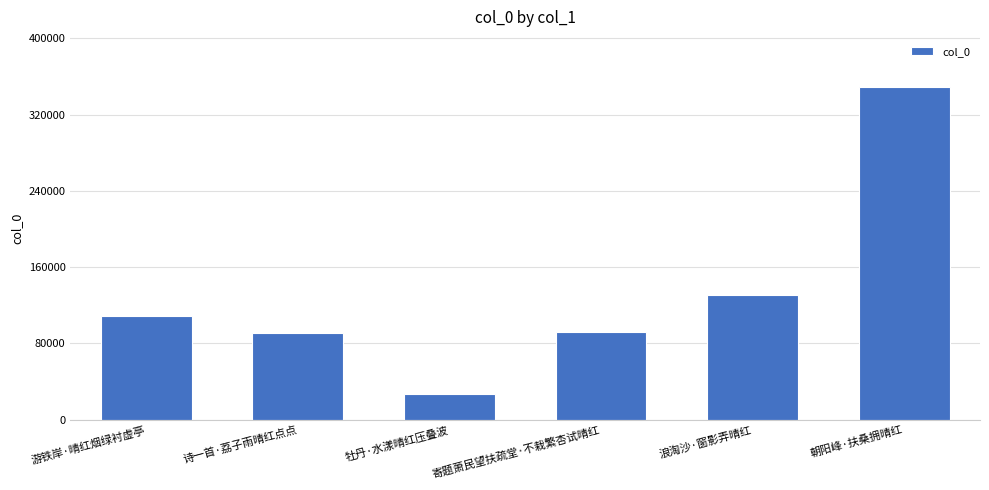

The chart shows a value of 586747 at 朝阳峰·扶桑拥晴红. True or false?

False